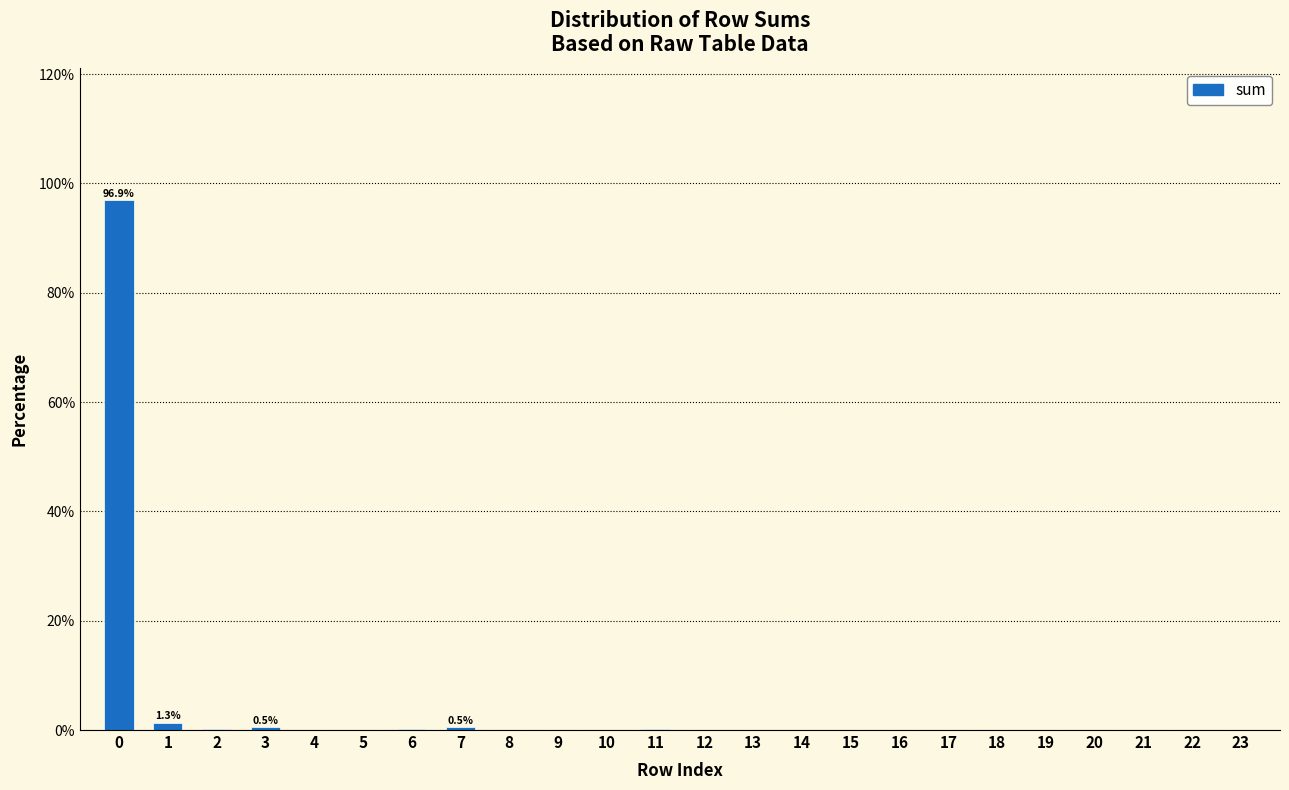

What is the greatest value displayed?

96.9